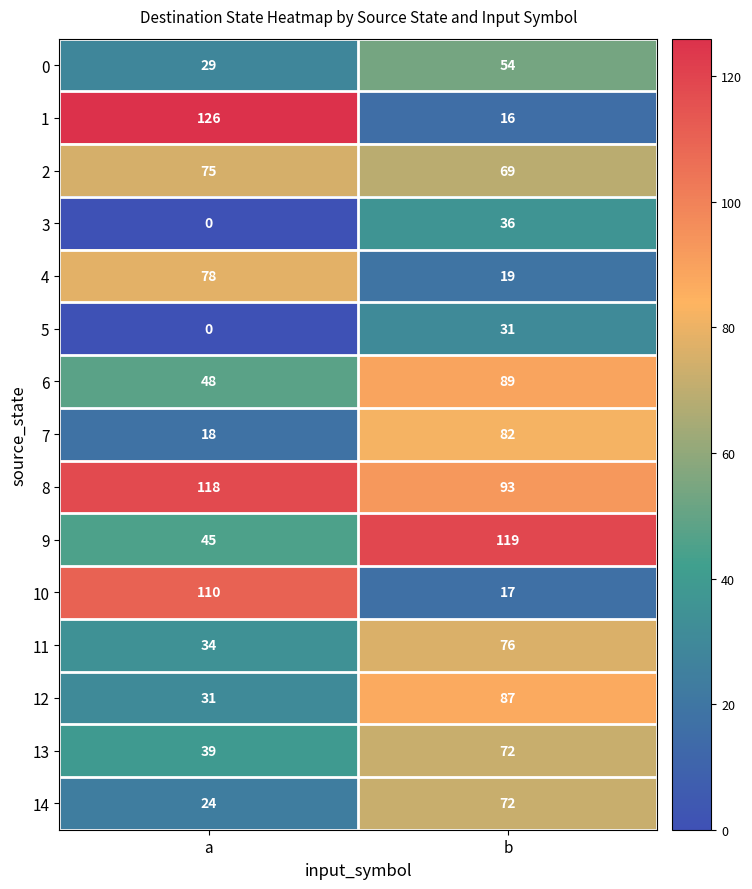

Reading left to right, what are all the values shown in this chart?

0: 29	54
1: 126	16
2: 75	69
3: 0	36
4: 78	19
5: 0	31
6: 48	89
7: 18	82
8: 118	93
9: 45	119
10: 110	17
11: 34	76
12: 31	87
13: 39	72
14: 24	72